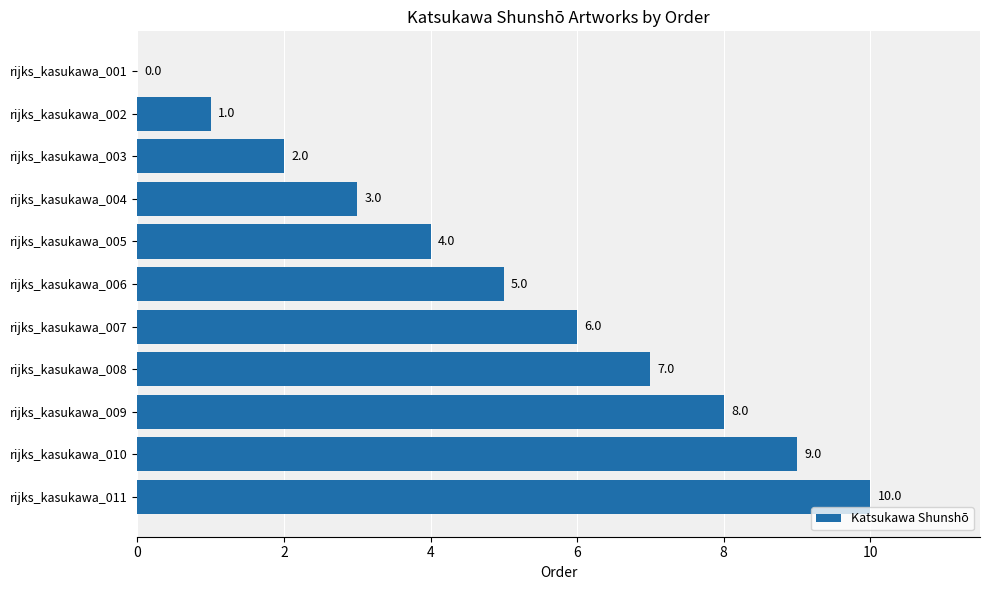

What is the sum of all values?

55